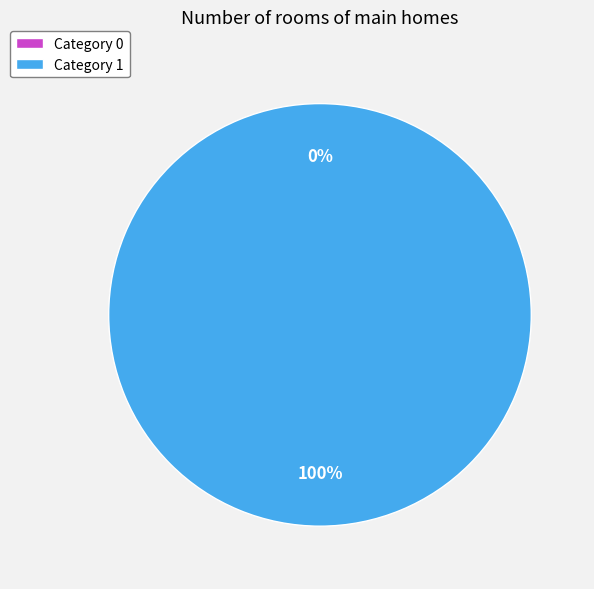

What percentage is NOT represented by 0?

100.0%